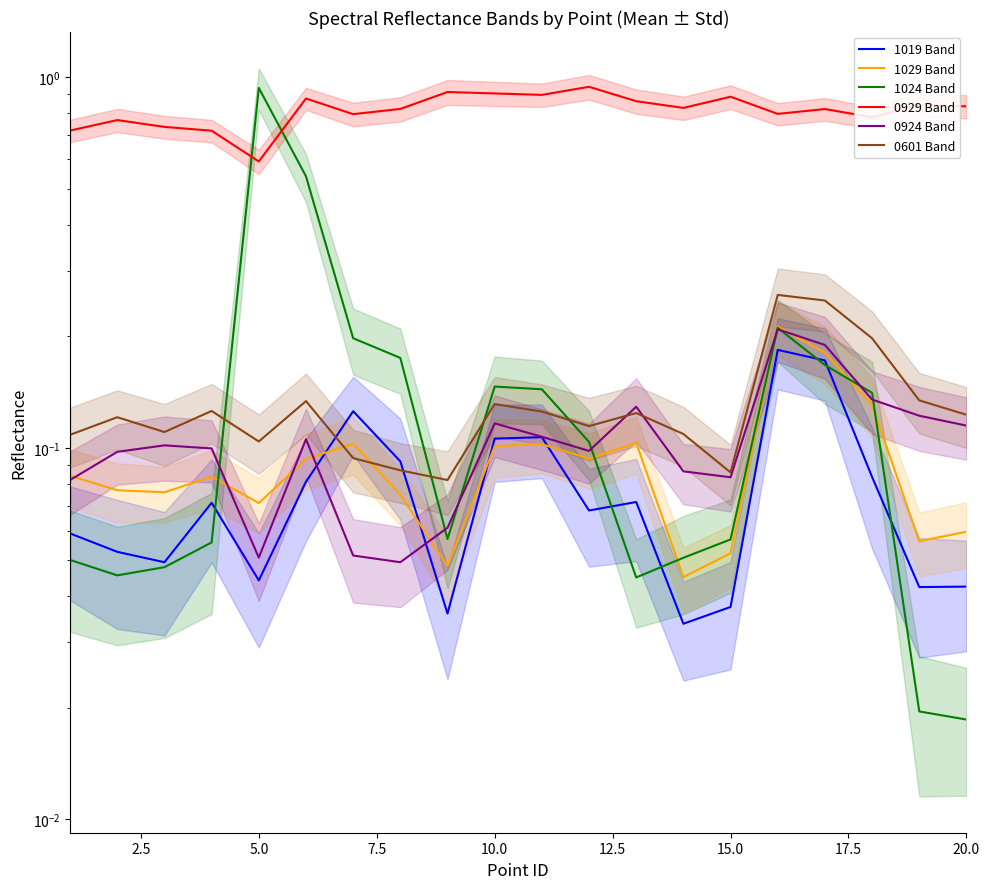

Which has a higher value, 17.5 or 2.5?

17.5